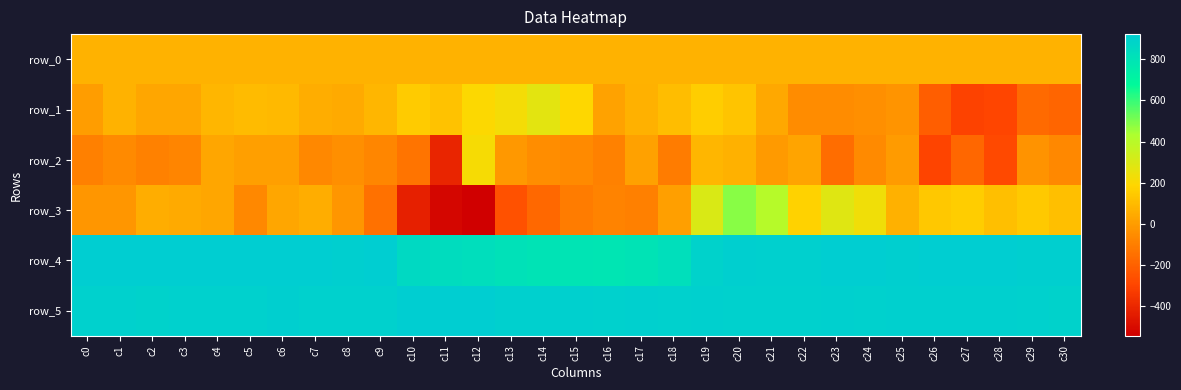

What is the total value across all series at c22?

2028.9